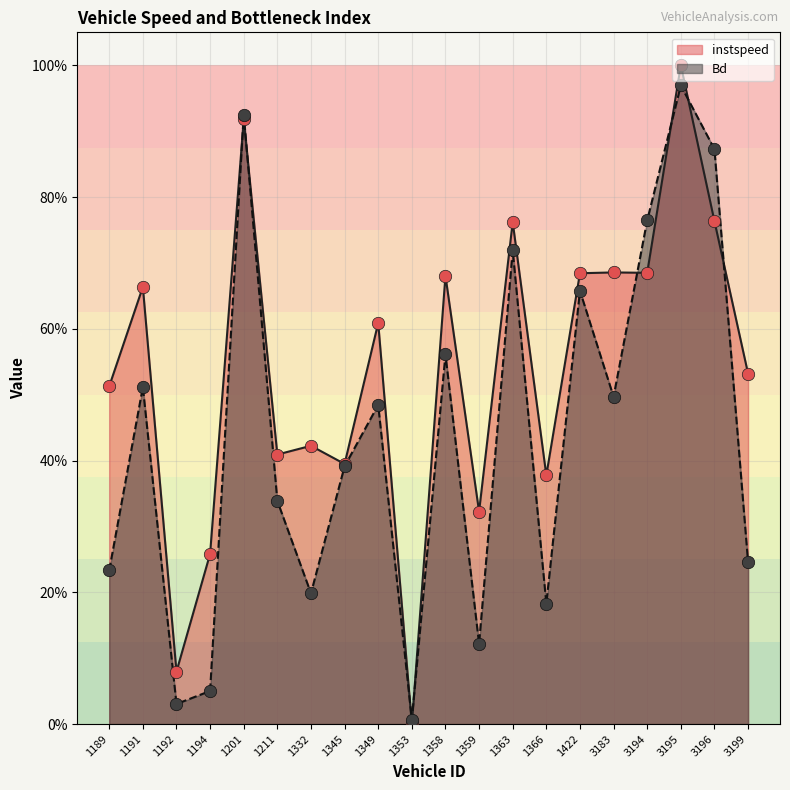

Which series has the largest Y range (max minus min)?

instspeed